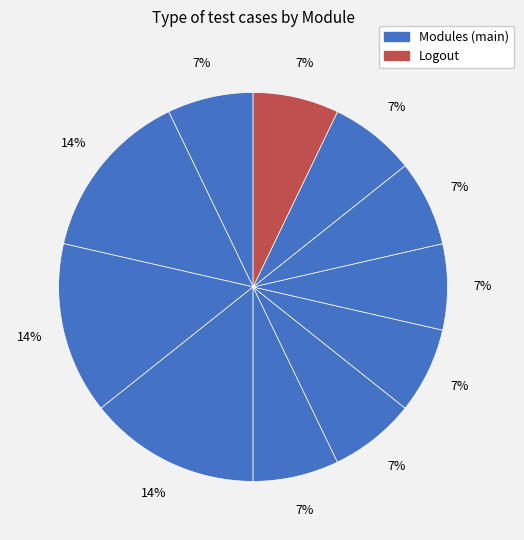

How many slices are in this pie chart?

11